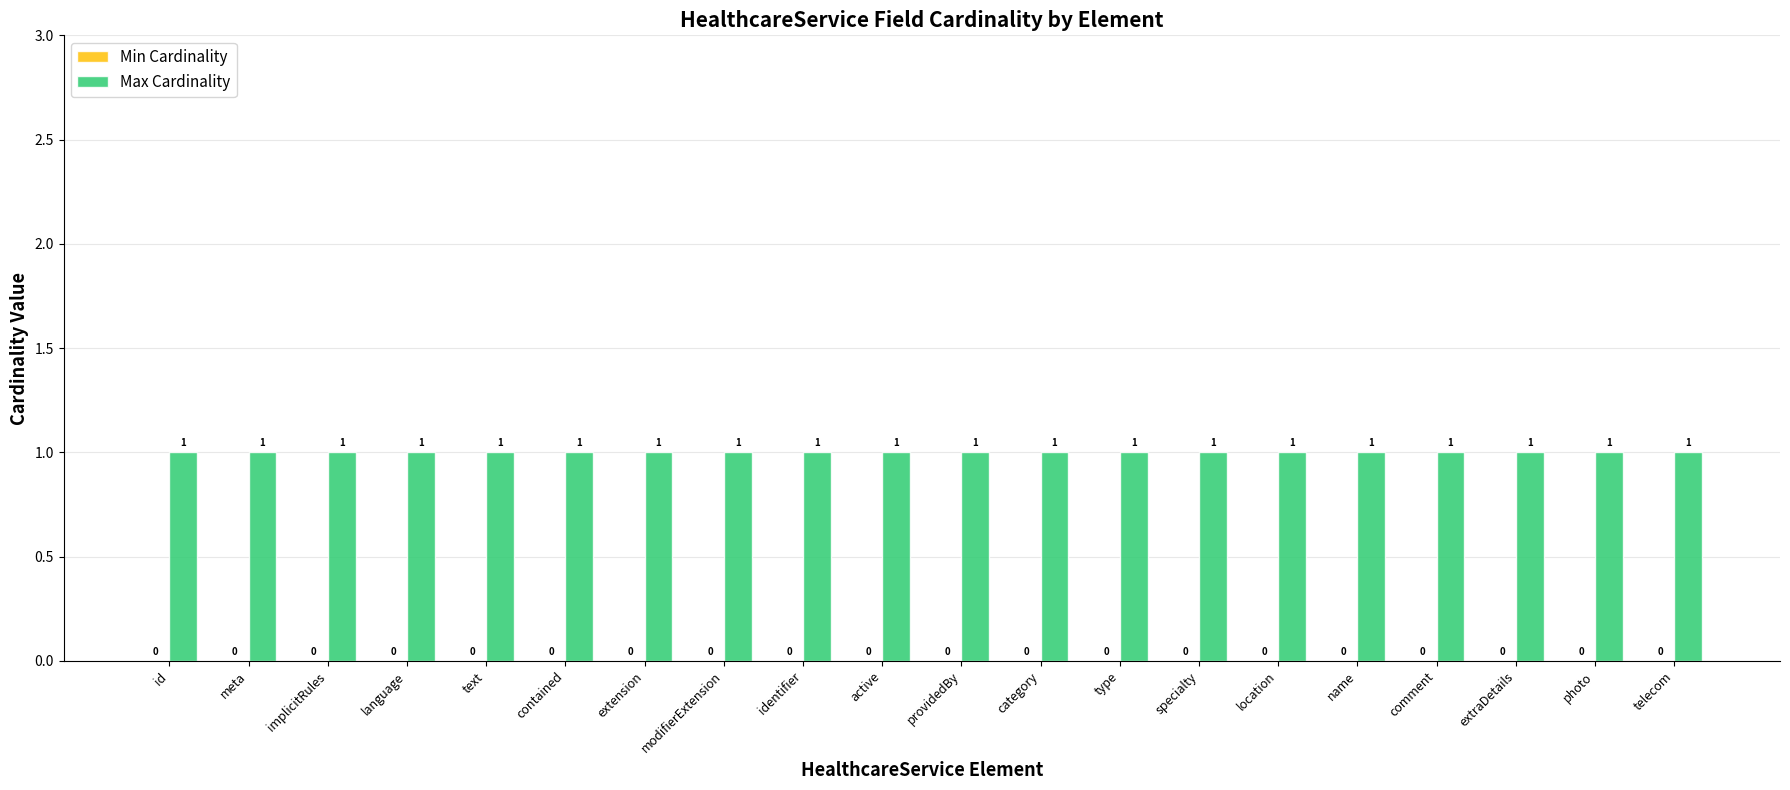

List the series in order of their overall mean, highest first.

Max Cardinality, Min Cardinality